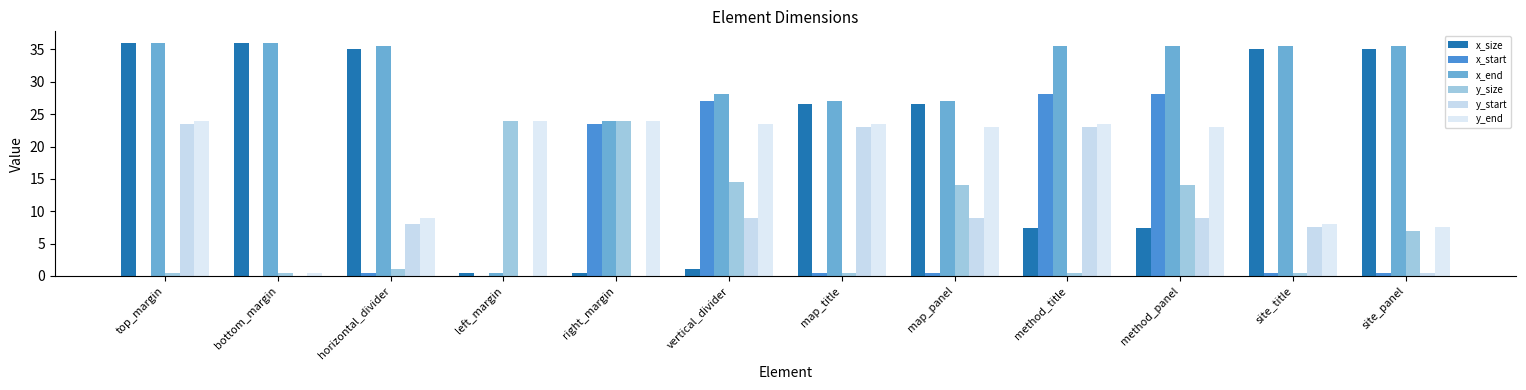

Reading left to right, what are all the values shown in this chart?

x_size: 36.0	36.0	35.0	0.5	0.5	1.0	26.6	26.6	7.4	7.4	35.0	35.0
x_start: 0.0	0.0	0.5	0.0	23.5	27.1	0.5	0.5	28.1	28.1	0.5	0.5
x_end: 36.0	36.0	35.5	0.5	24.0	28.1	27.1	27.1	35.5	35.5	35.5	35.5
y_size: 0.5	0.5	1.0	24.0	24.0	14.5	0.5	14.0	0.5	14.0	0.5	7.0
y_start: 23.5	0.0	8.0	0.0	0.0	9.0	23.0	9.0	23.0	9.0	7.5	0.5
y_end: 24.0	0.5	9.0	24.0	24.0	23.5	23.5	23.0	23.5	23.0	8.0	7.5